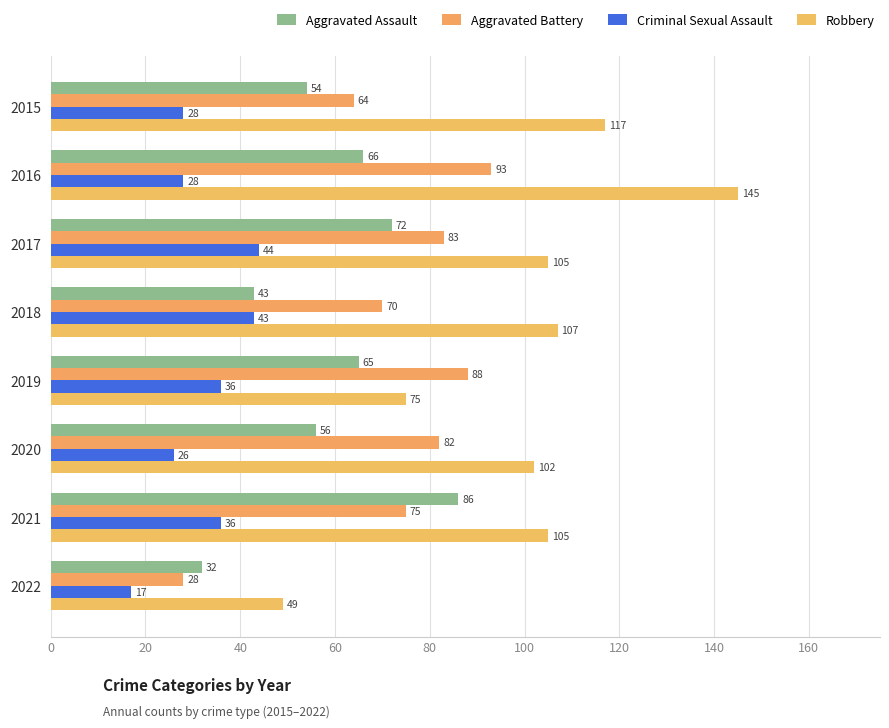

How many distinct data groups are displayed?

4